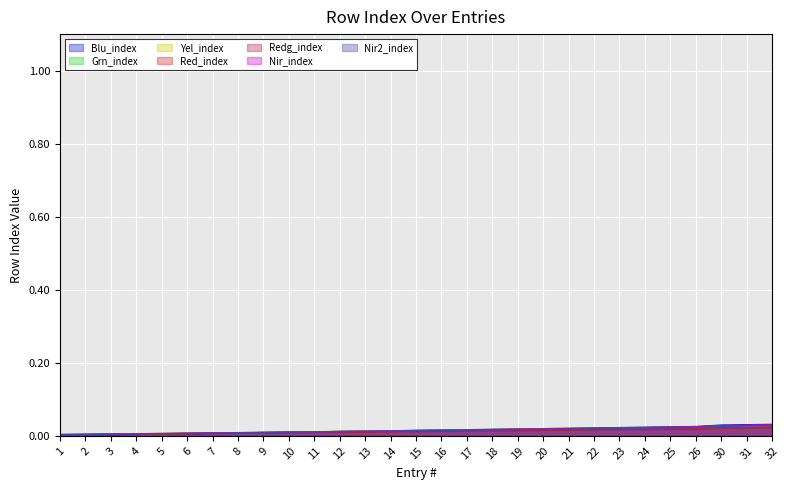

List the labels in order of value, largest first.

32, 31, 30, 26, 25, 24, 23, 22, 21, 20, 19, 18, 17, 16, 15, 14, 13, 12, 11, 10, 9, 8, 7, 6, 5, 4, 3, 2, 1